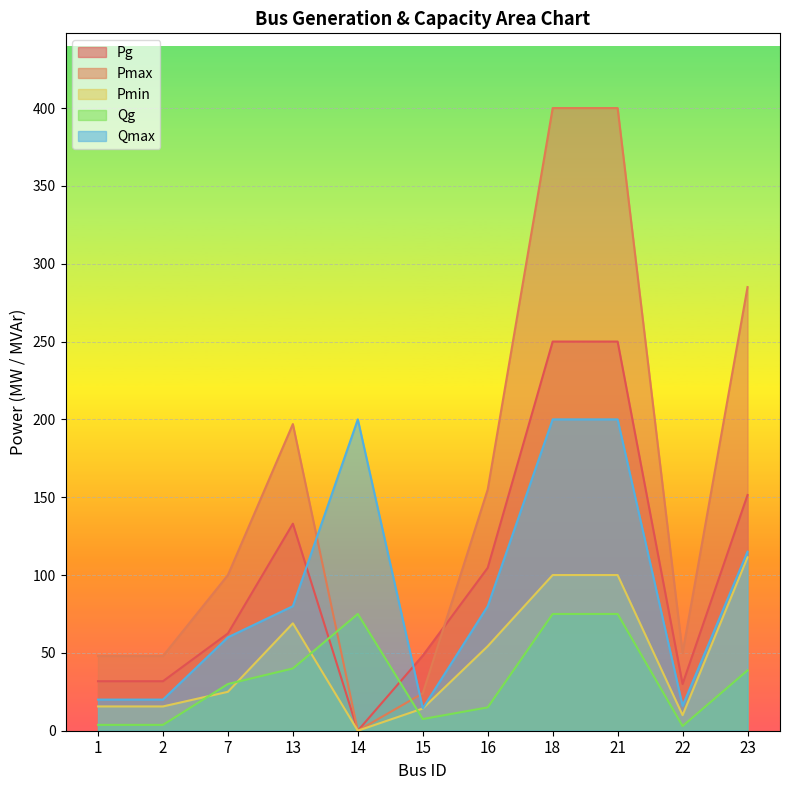

True or false: Pmin and Pg cross at least once.

False